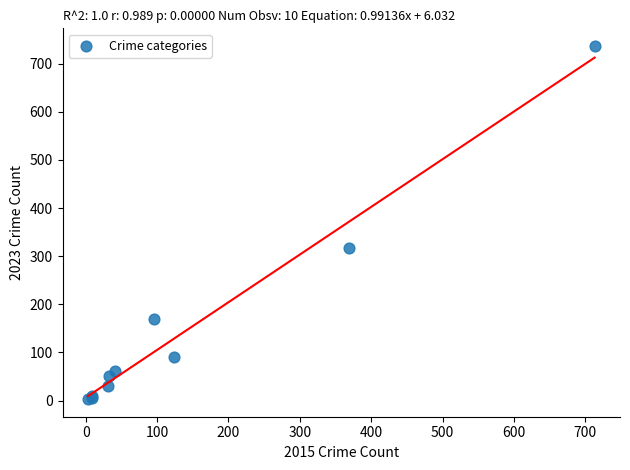

What Y value in the scatter plot is closest to 370?

318